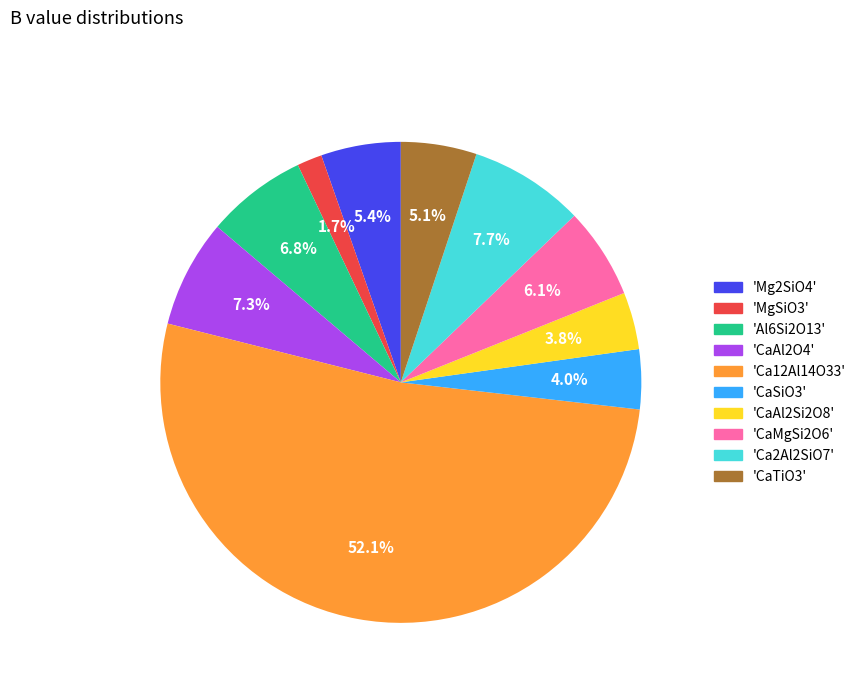

Is there a majority slice in this chart?

Yes